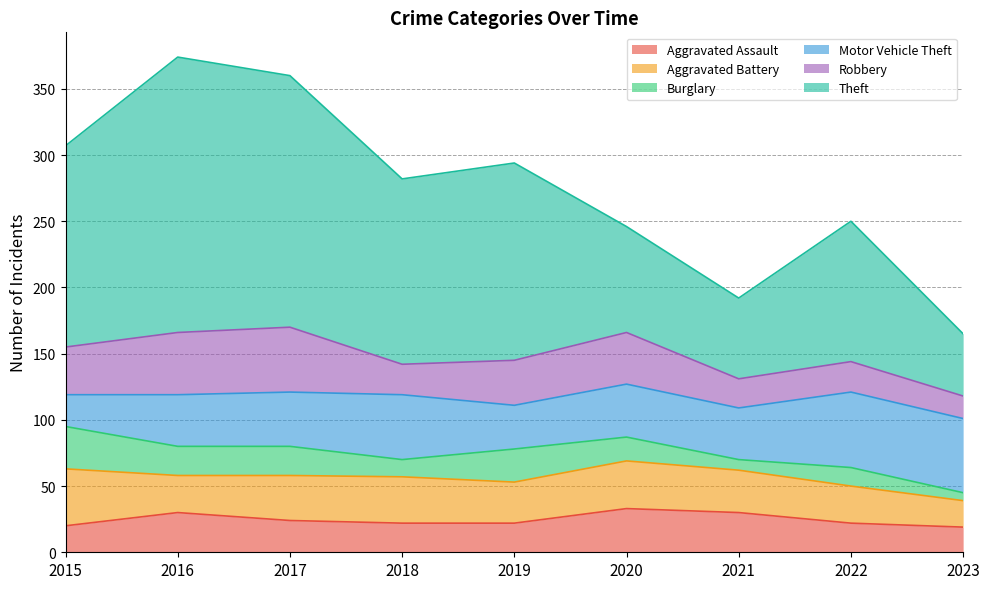

Which category has the lowest value in the Aggravated Assault series?

2023